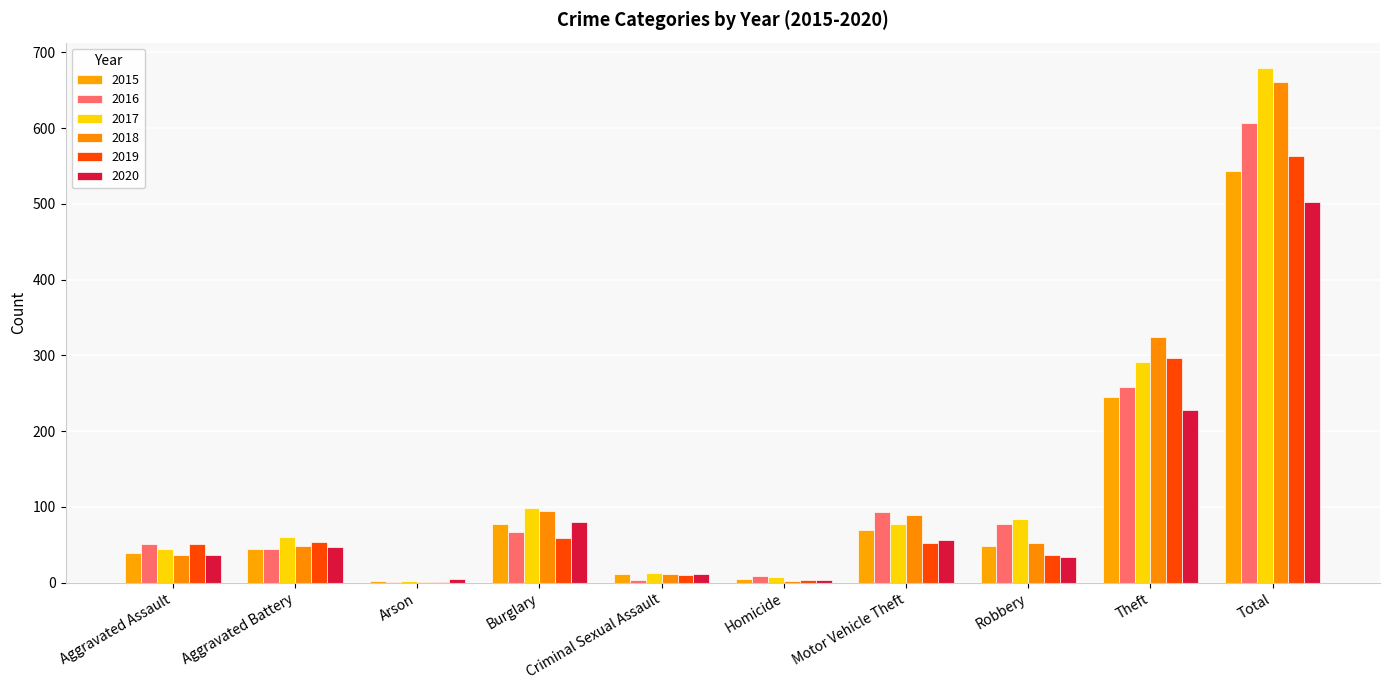

What is the difference between the second highest and second lowest values in the 2016 series?

255